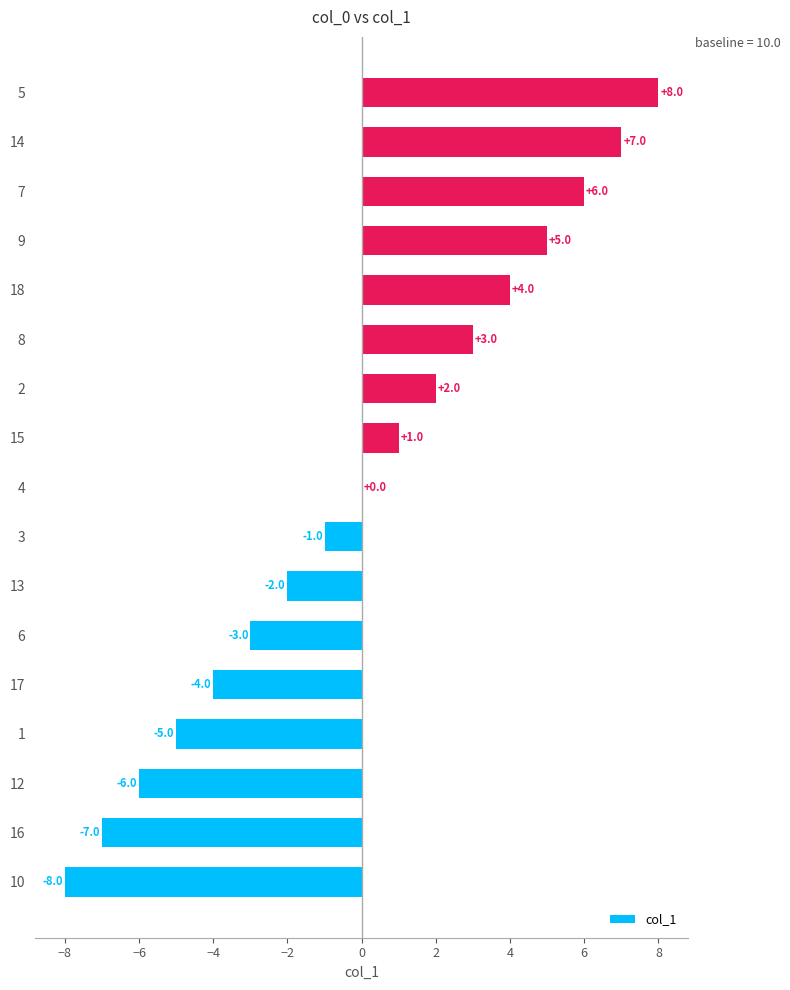

Reading bottom to top, what are all the values shown in this chart?

10=-8	16=-7	12=-6	1=-5	17=-4	6=-3	13=-2	3=-1	4=0	15=1	2=2	8=3	18=4	9=5	7=6	14=7	5=8